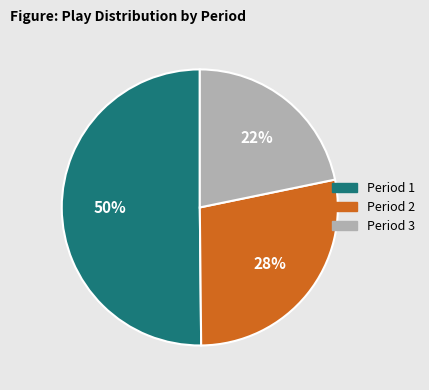

What percentage is the Period 1 slice, to the nearest percent?

50%